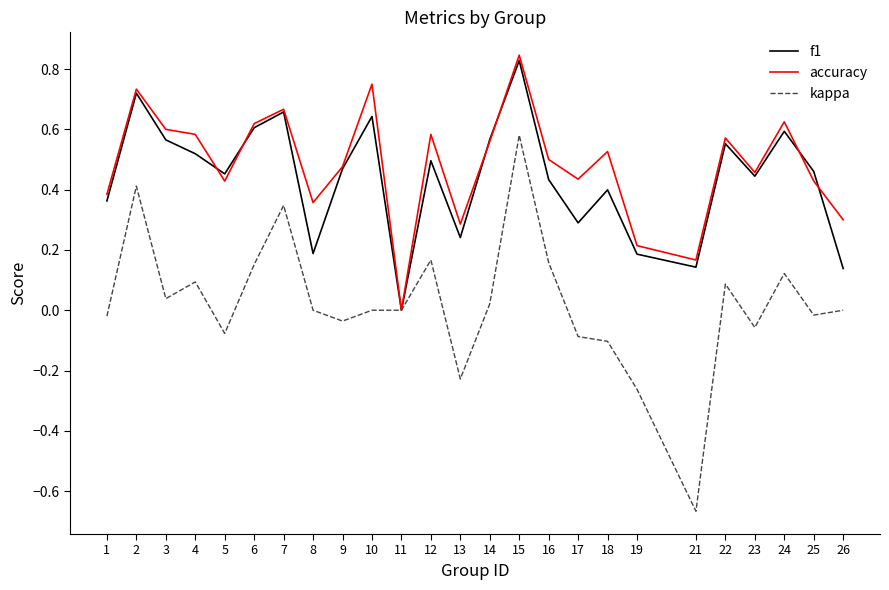

List the series in order of their peak value, highest first.

accuracy, f1, kappa